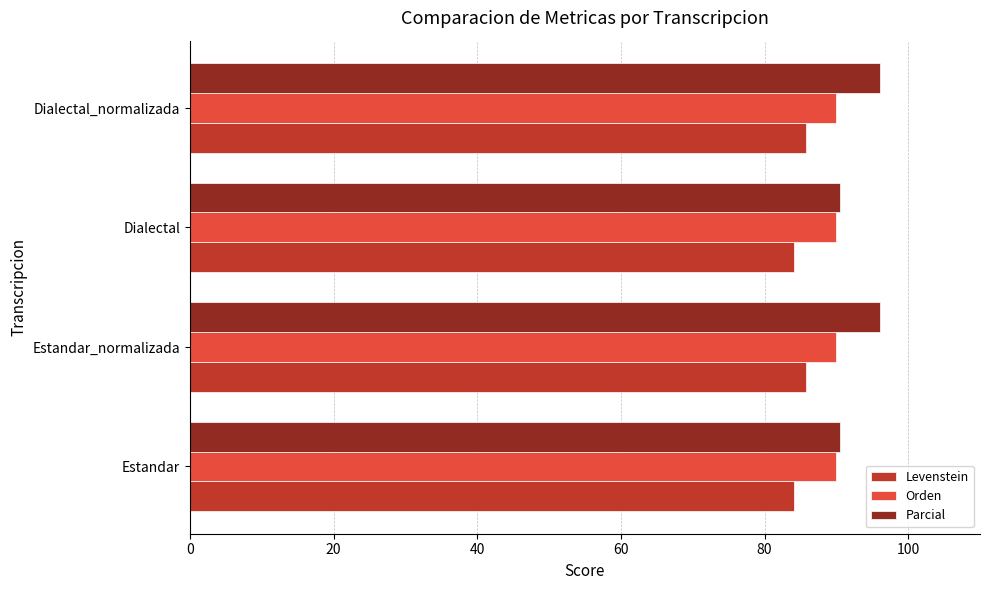

What is the difference between the highest and lowest values at Estandar_normalizada?

10.4